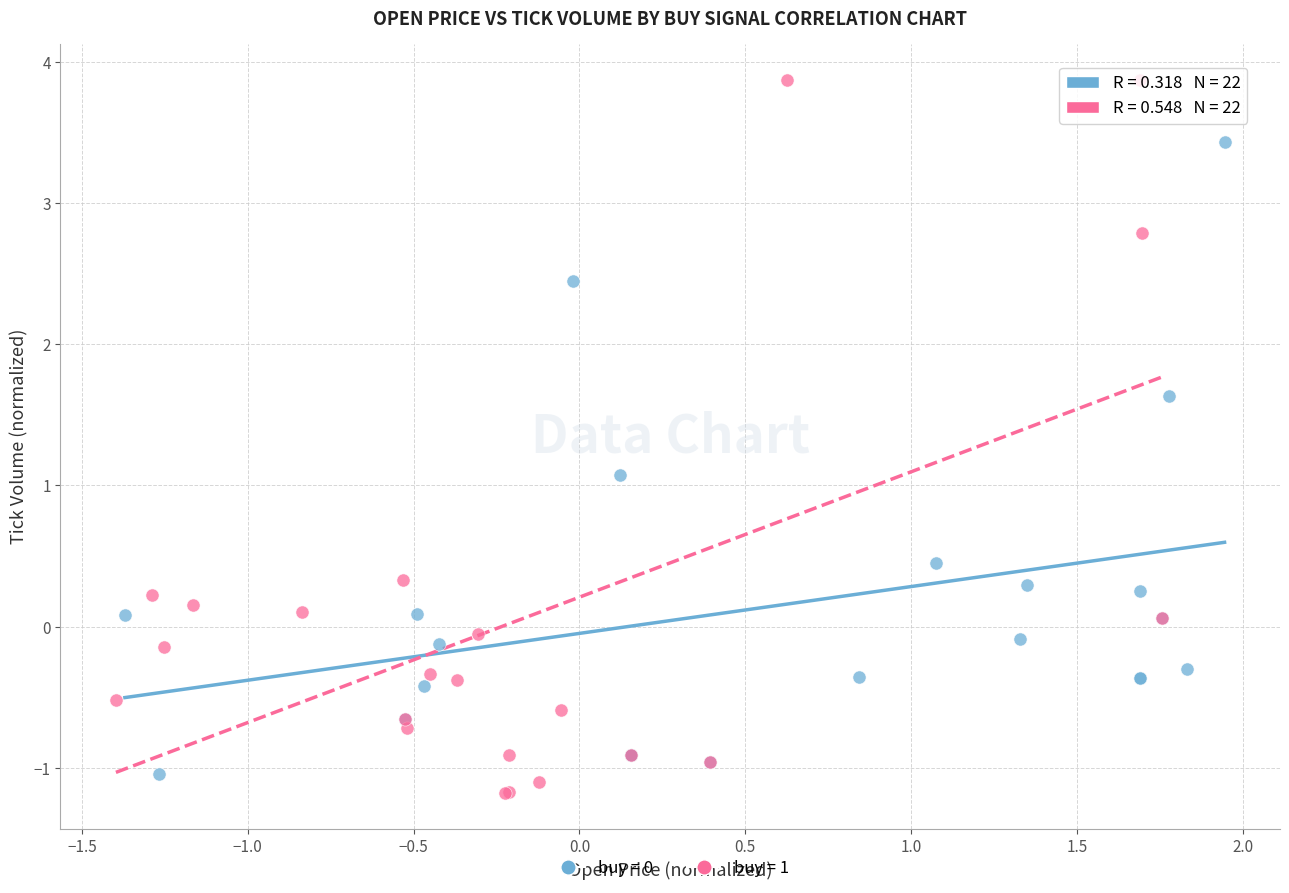

Which series reaches the maximum Y coordinate?

buy = 1